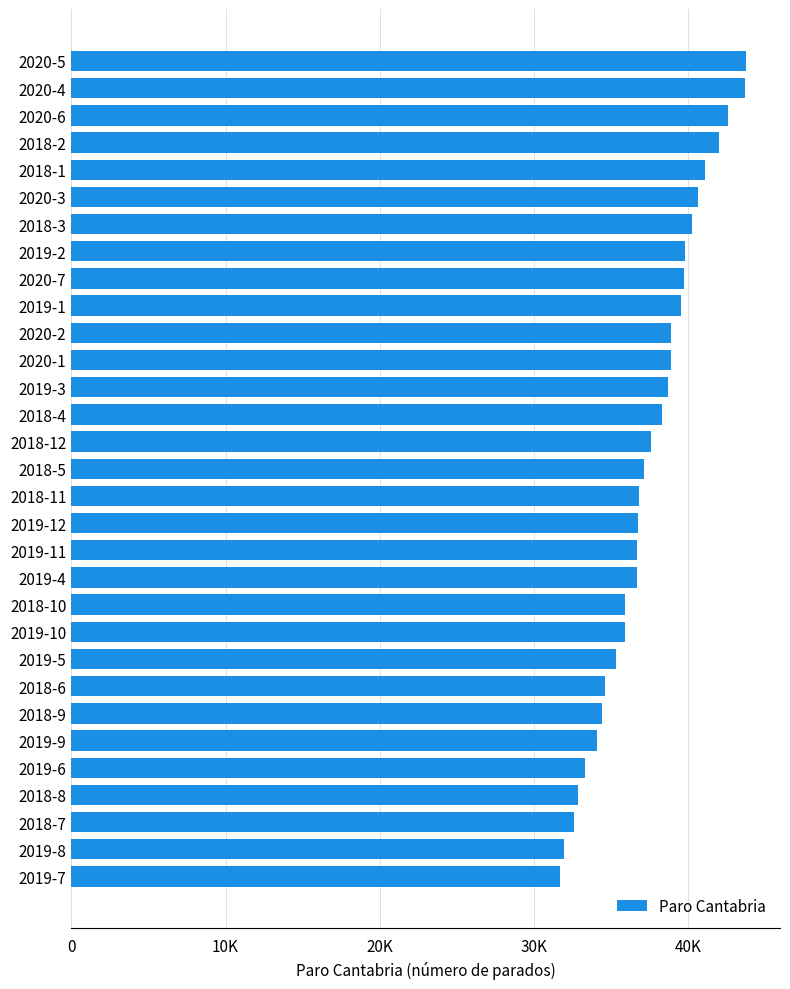

Count the number of categories in the chart.

31